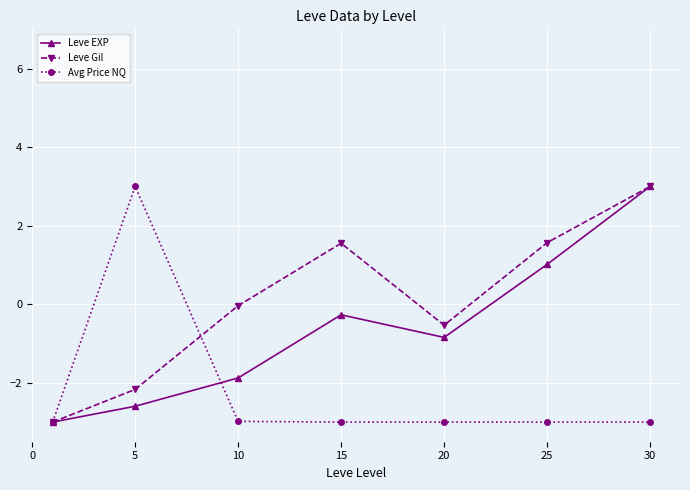

How many lines are shown in the chart?

3